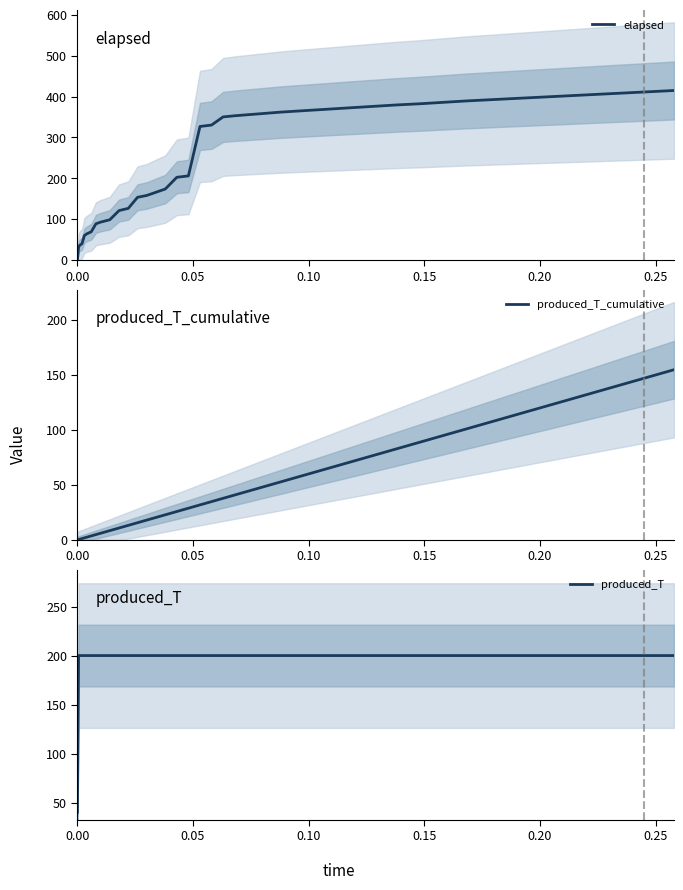

Rank the series by their average value, from highest to lowest.

elapsed, produced_T, produced_T_cumulative